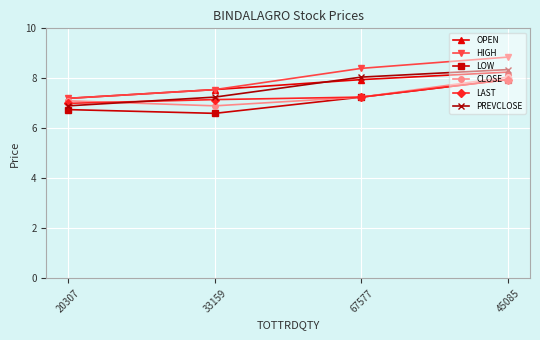

How many interior local valleys does the CLOSE series have?

1